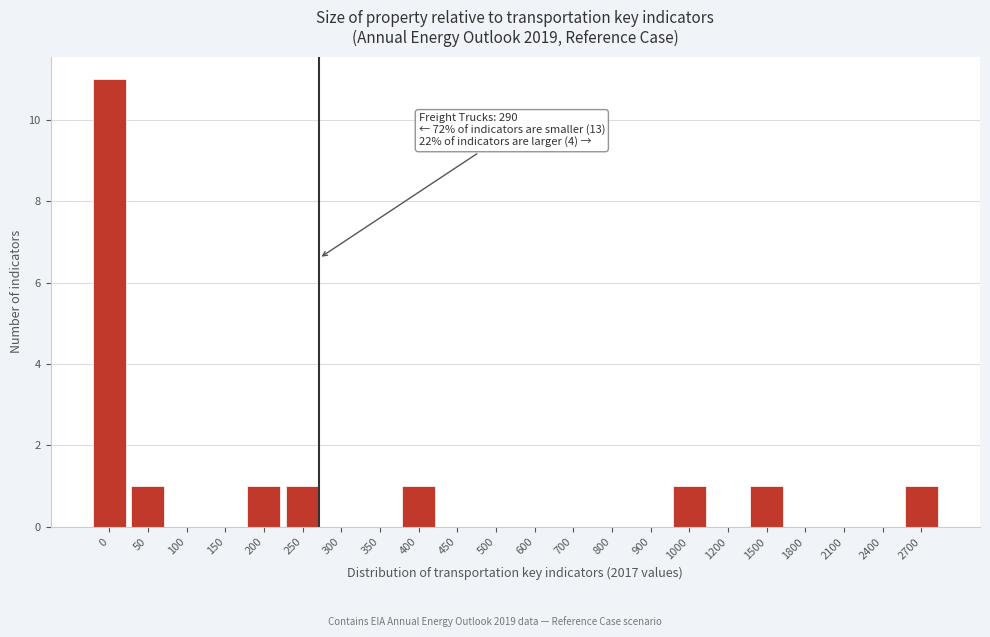

Reading left to right, what are all the values shown in this chart?

0=11	50=1	100=0	150=0	200=1	250=1	300=0	350=0	400=1	450=0	500=0	600=0	700=0	800=0	900=0	1000=1	1200=0	1500=1	1800=0	2100=0	2400=0	2700=1